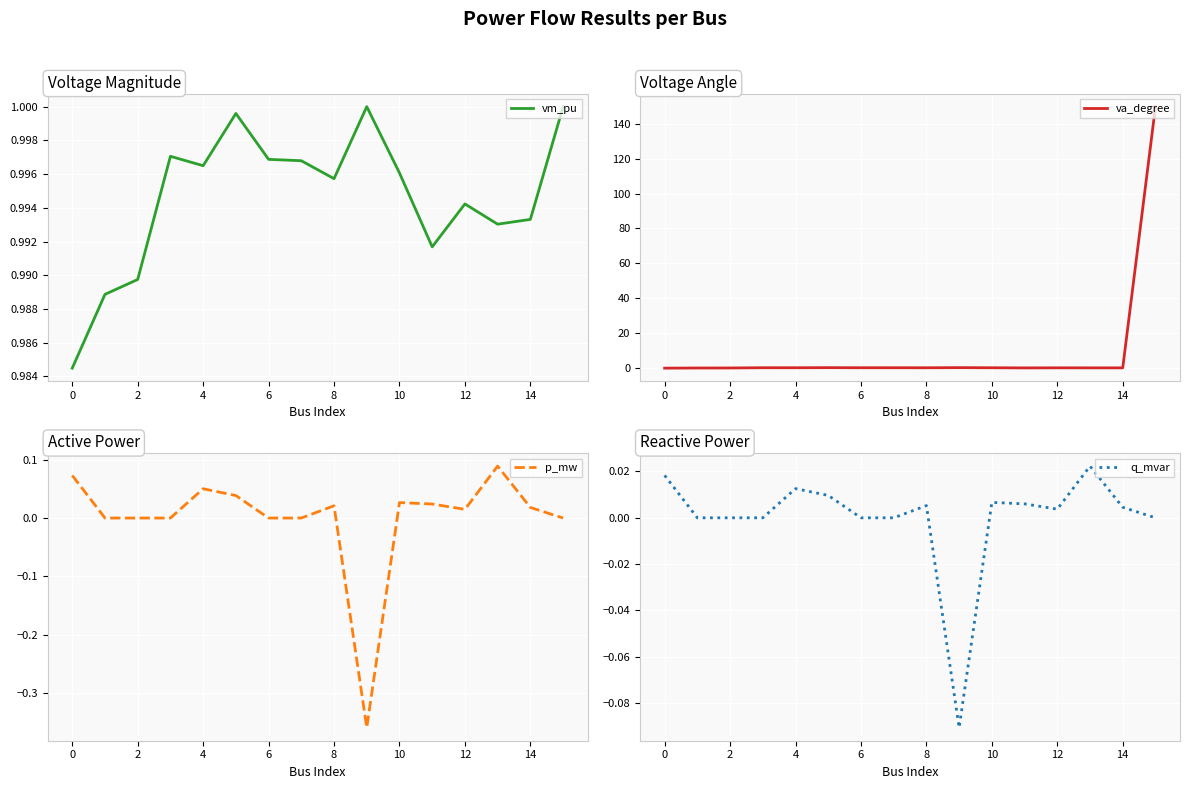

The vm_pu series shows 1.7 at 10. True or false?

False